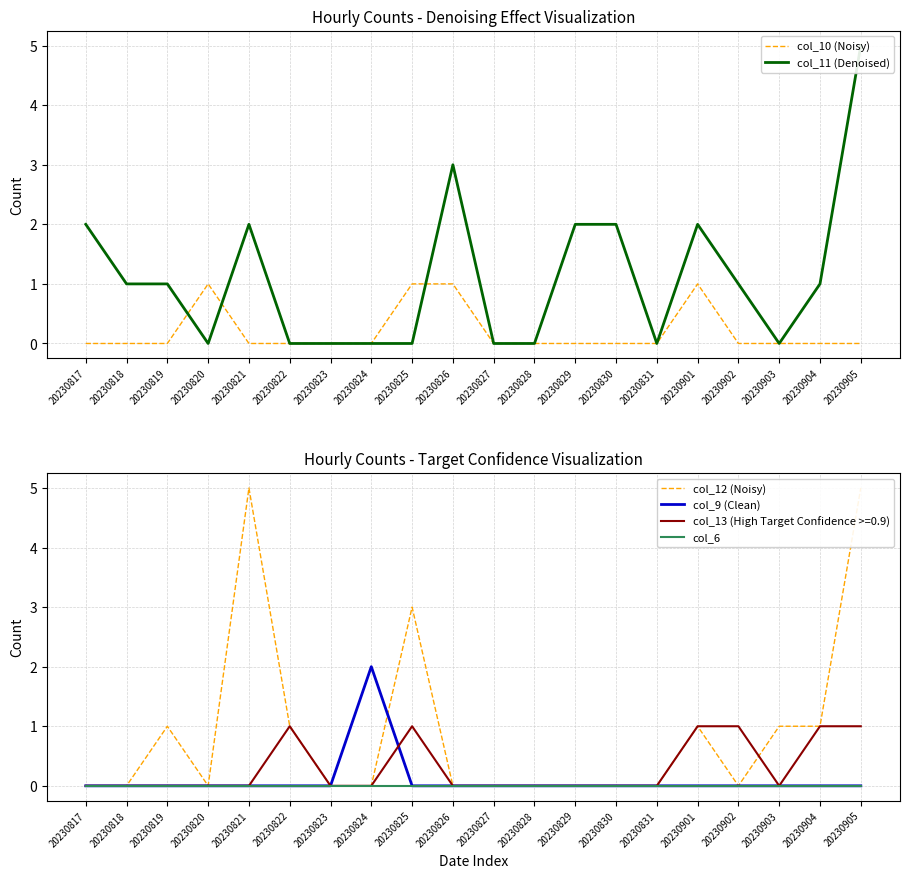

How many values in the col_10 (Noisy) series exceed 0?

4